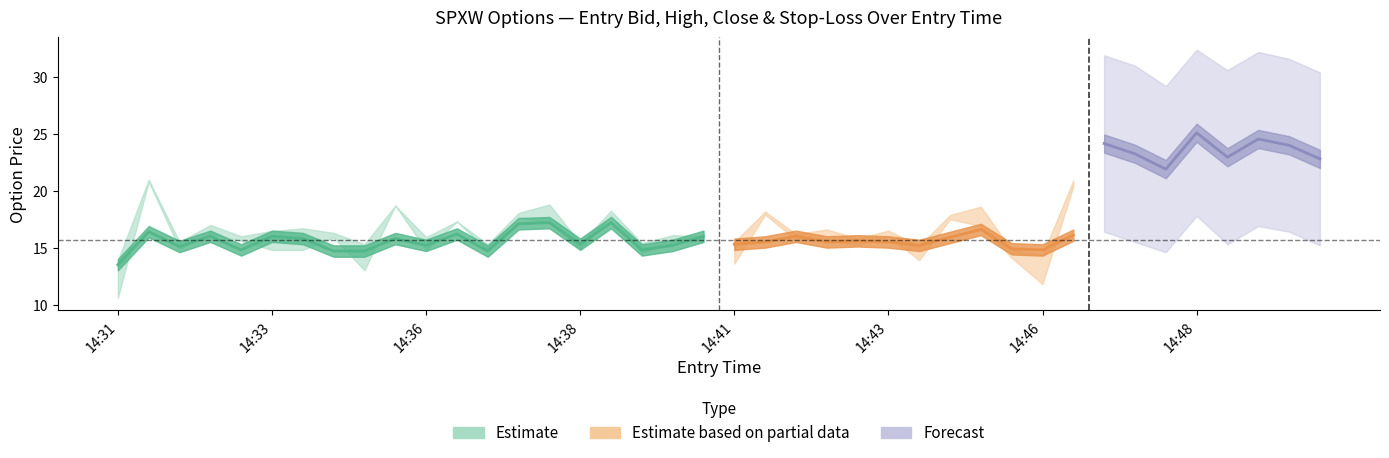

Where do close and entry_bid first cross each other?

14:31 and 14:31